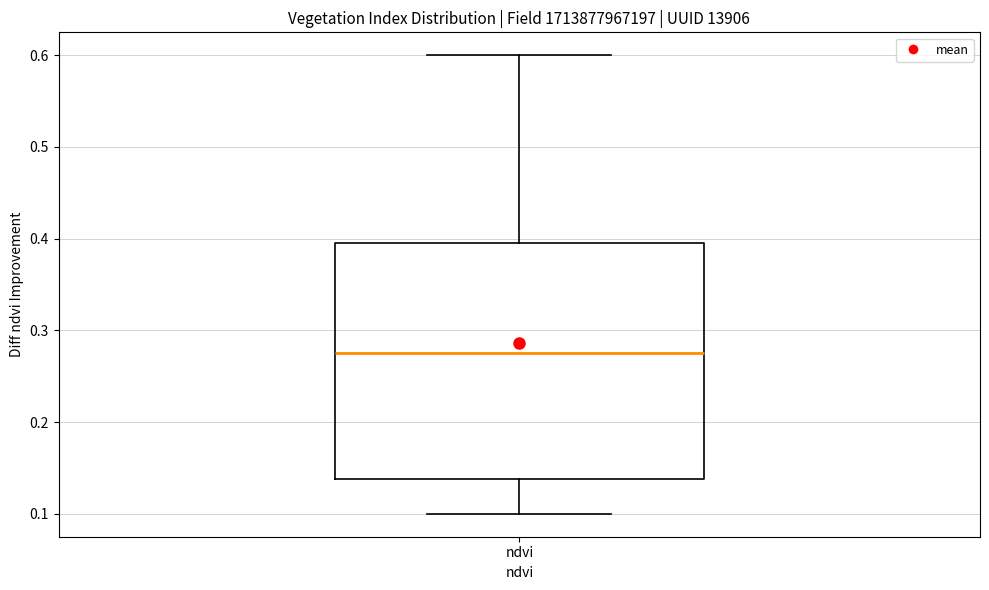

Transcribe this box plot: give where the median line is, the range the box spans, and where the two whiskers end, as read against the y-axis. The values are not printed on the chart, so give them approximately, as read against the axis.

median 0.28, box 0.14 to 0.40, whiskers 0.10 to 0.60